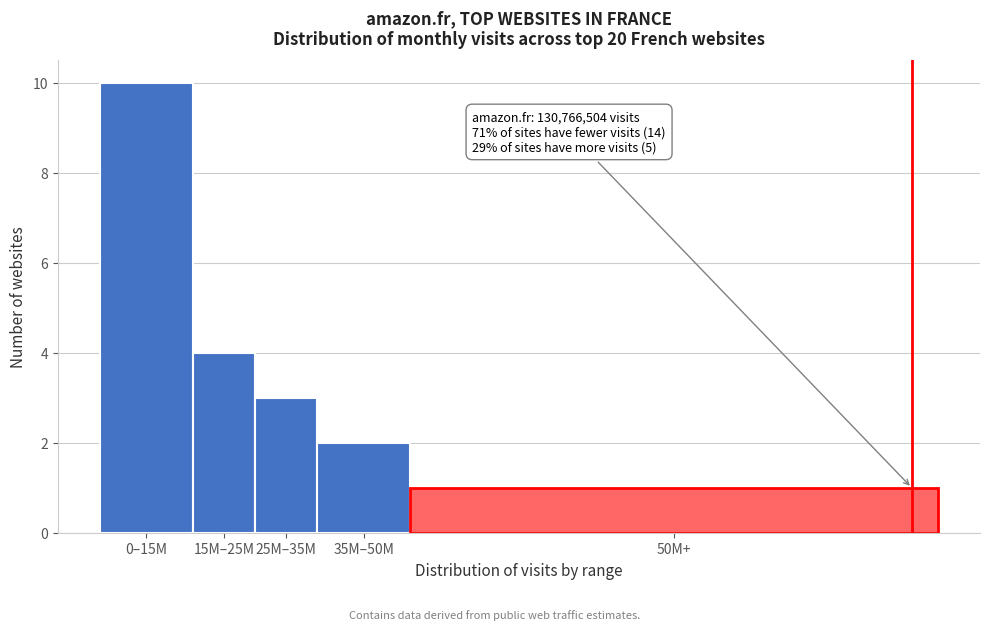

Reading left to right, transcribe all the data shown in this chart.

0–15M=10	15M–25M=4	25M–35M=3	35M–50M=2	50M+=1